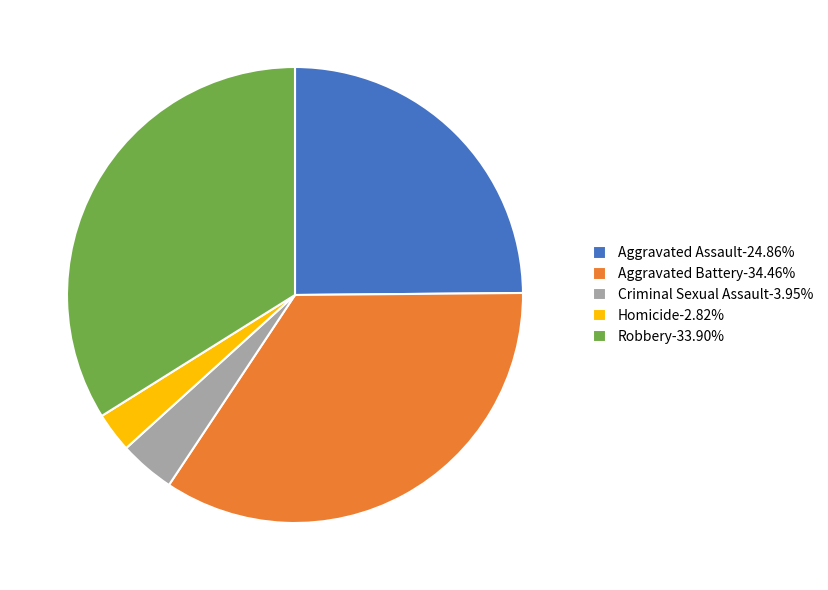

How many slices are in this pie chart?

5